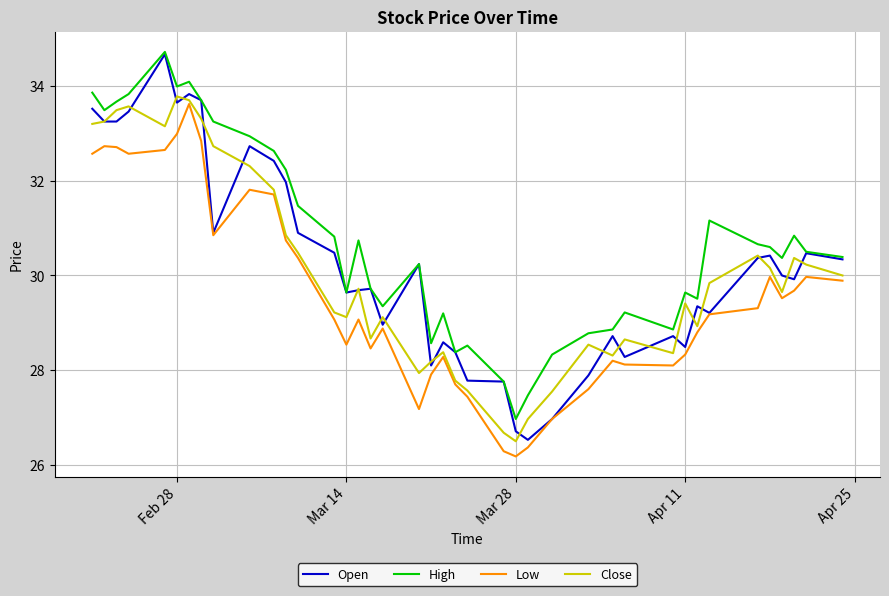

What is the sum of all Open values?

1210.0